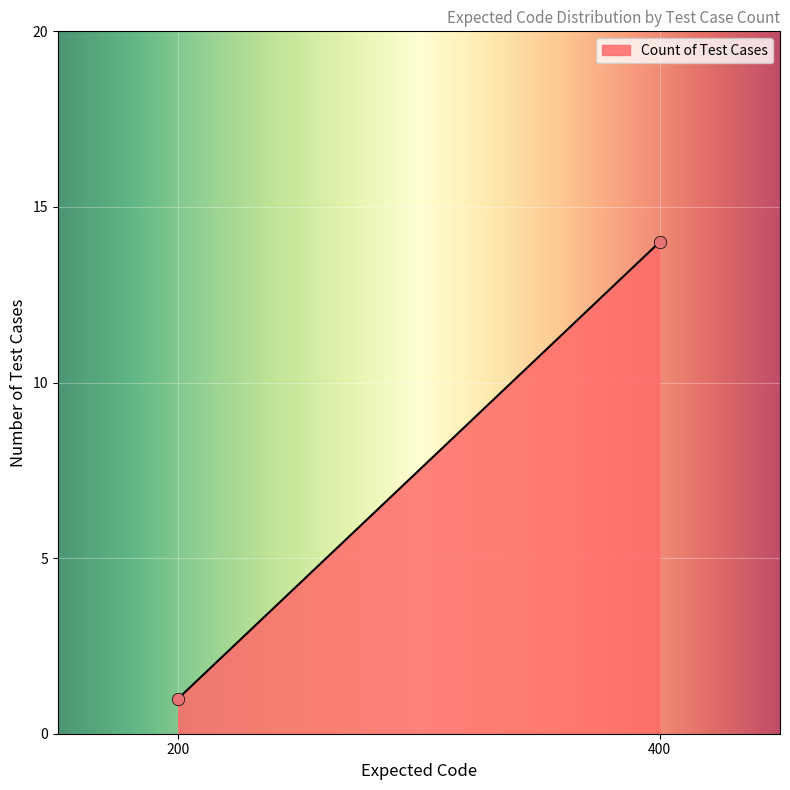

What is the difference between the maximum and minimum values?

13.0